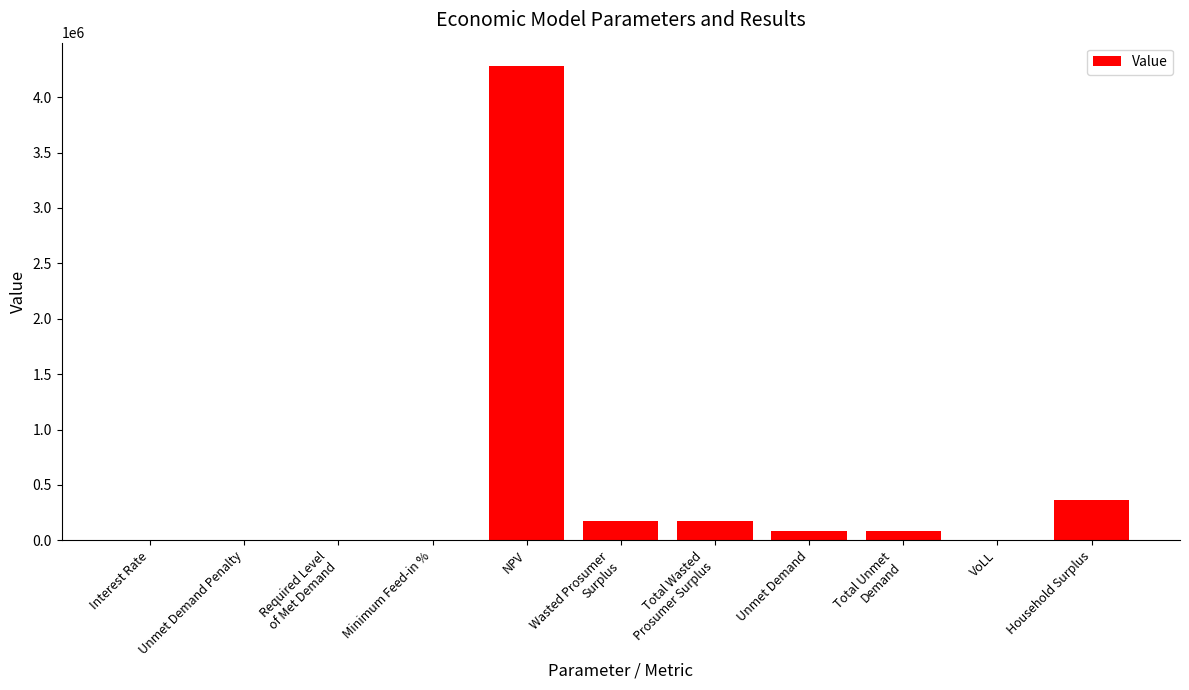

Where is the data nearest to the value 2138690?

Household Surplus